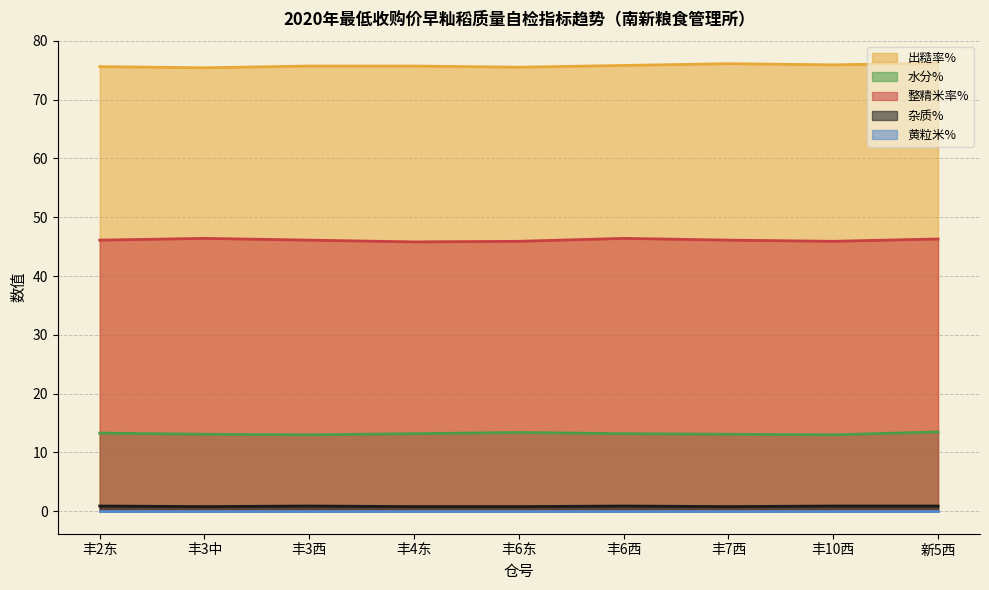

True or false: 整精米率% and 水分% cross at least once.

False